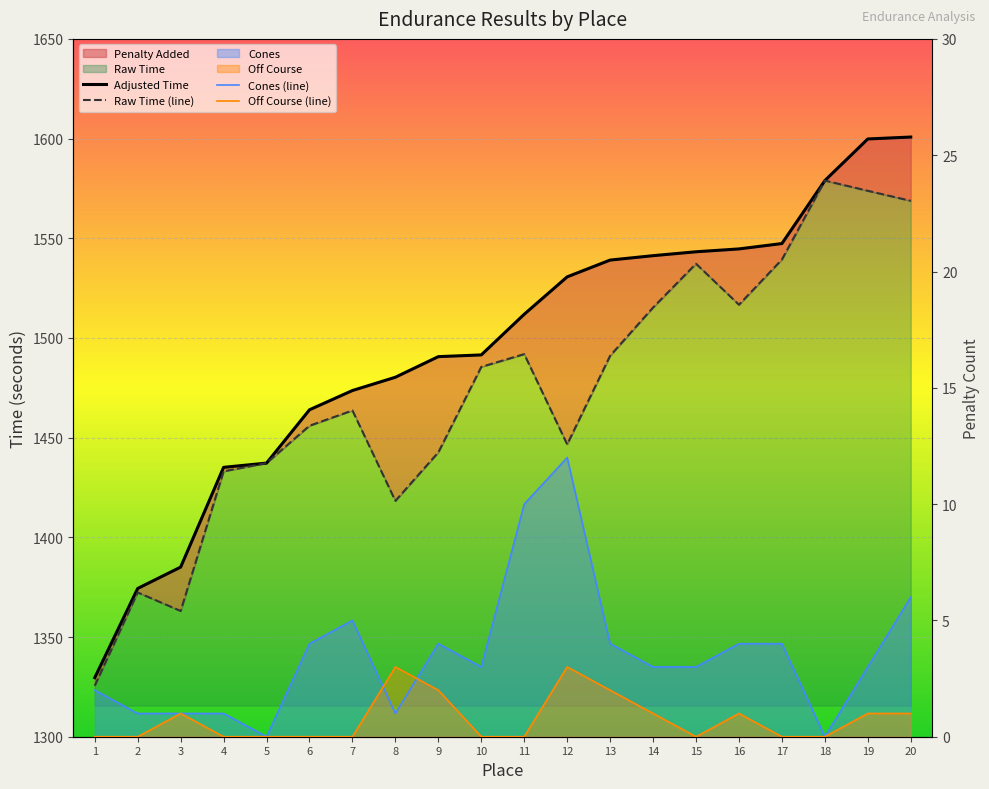

What is the value of the Off Course (line) point at the 9th from the left?

2.0